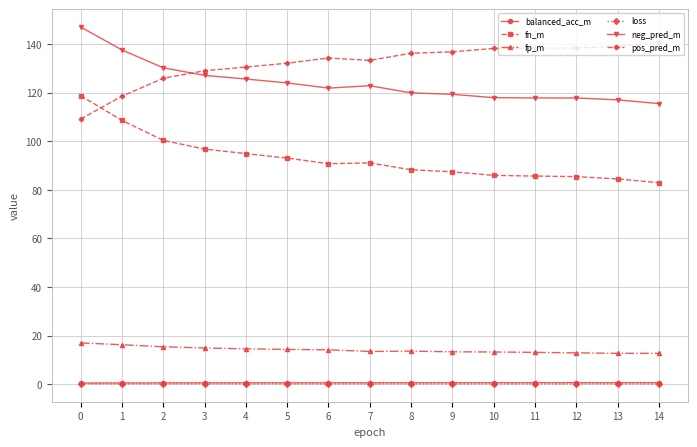

What is the sum of all neg_pred_m values?

1860.6